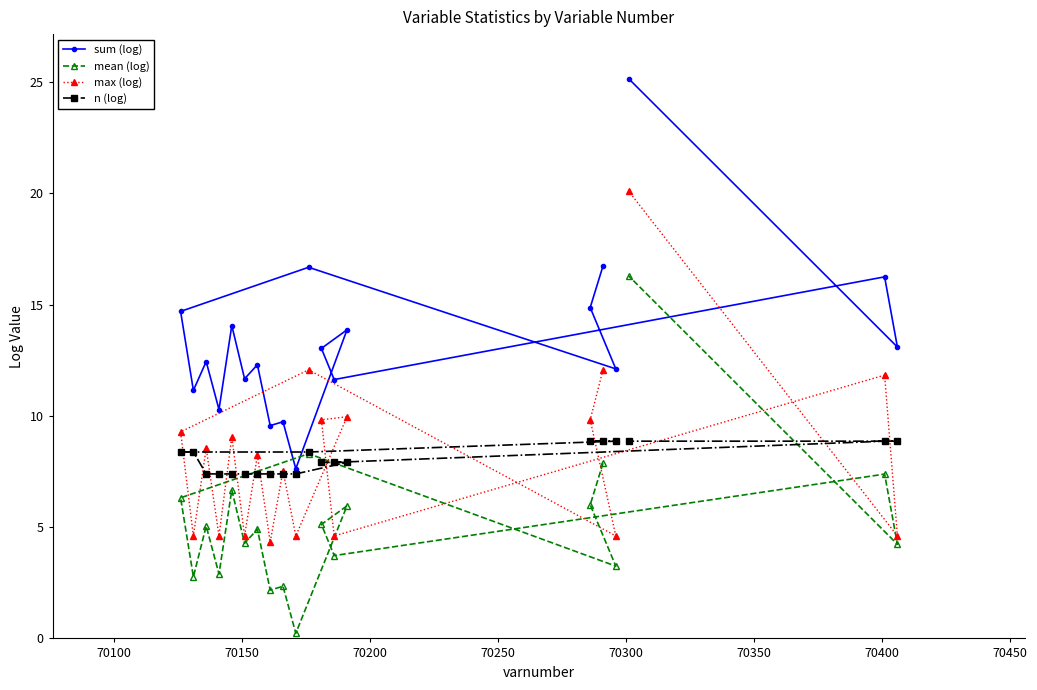

What is the difference between the second highest and minimum values in the max (log) series?

7.7